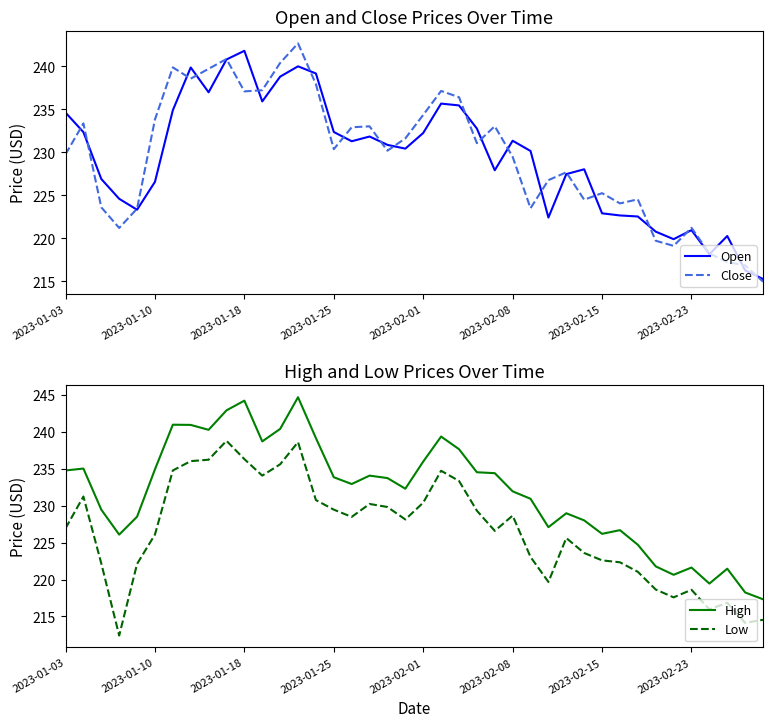

What is the label of the 1st point from the left?

2023-01-03